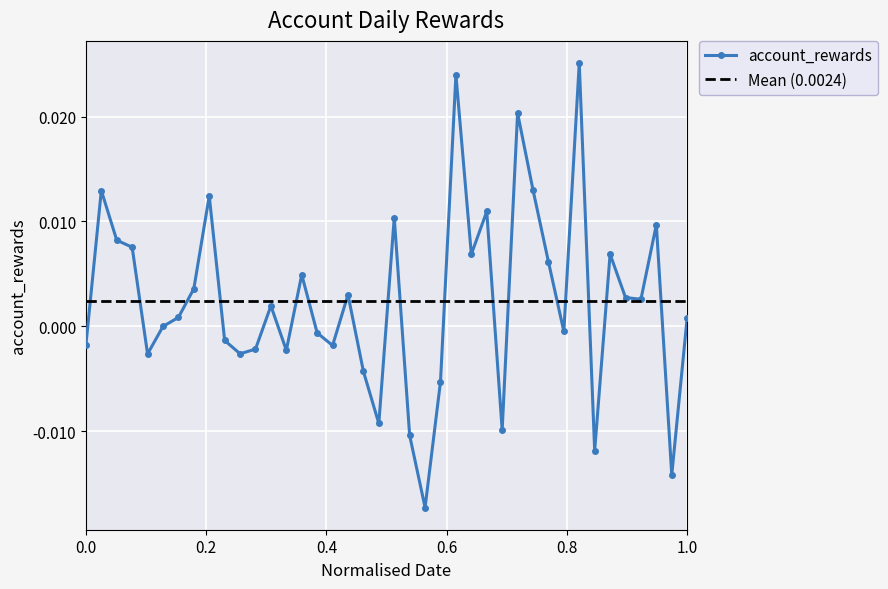

How many values exceed 0?

22